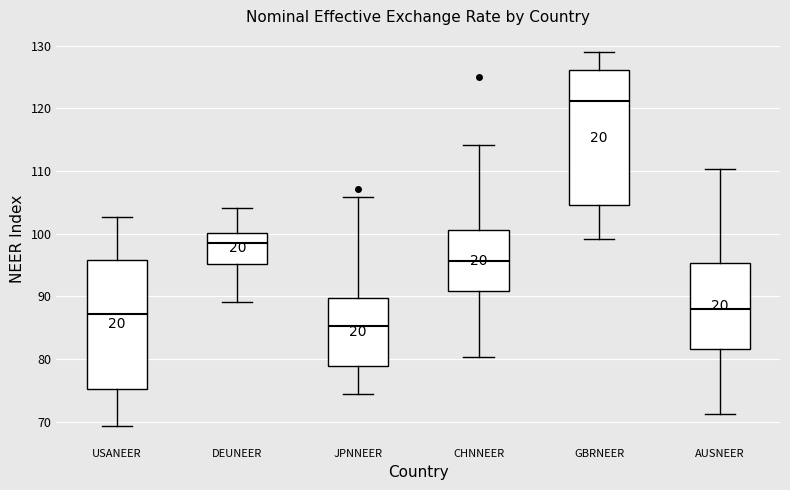

Reading left to right, read every box against the y-axis: the position of its median line, the range the box covers, and the ends of its whiskers. The values are not printed on the chart, so give them approximately, as read against the axis.

USANEER: median 87, box 75 to 96, whiskers 69 to 103
DEUNEER: median 98, box 95 to 100, whiskers 89 to 104
JPNNEER: median 85, box 79 to 90, whiskers 74 to 106
CHNNEER: median 96, box 91 to 101, whiskers 80 to 114
GBRNEER: median 121, box 105 to 126, whiskers 99 to 129
AUSNEER: median 88, box 82 to 95, whiskers 71 to 110